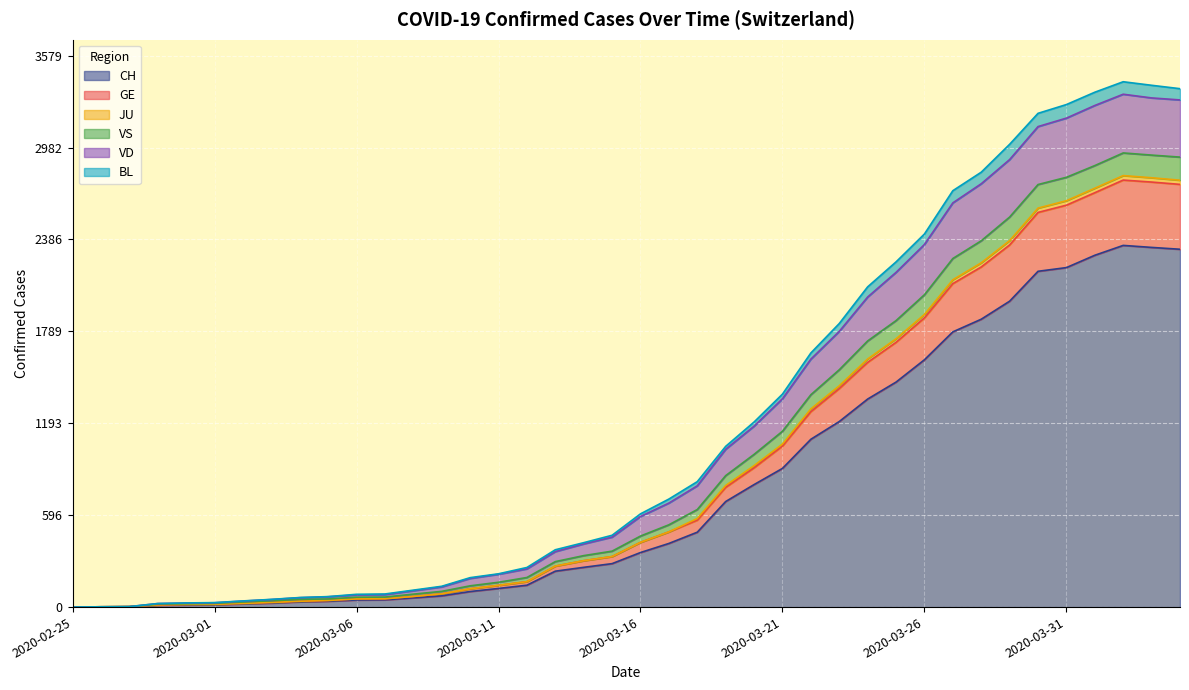

Where is the first local maximum for CH?

2020-04-02